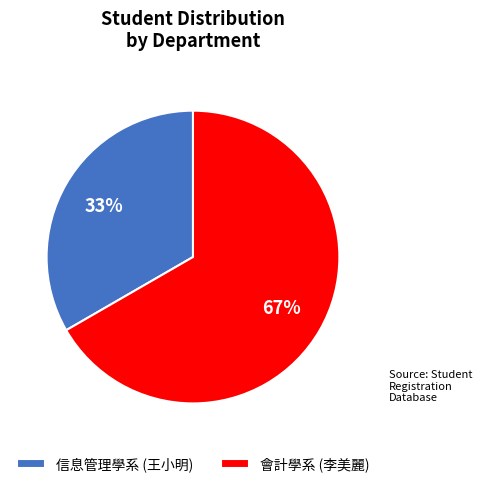

To the nearest percent, what percentage of the pie is 信息管理學系 (王小明)?

33%